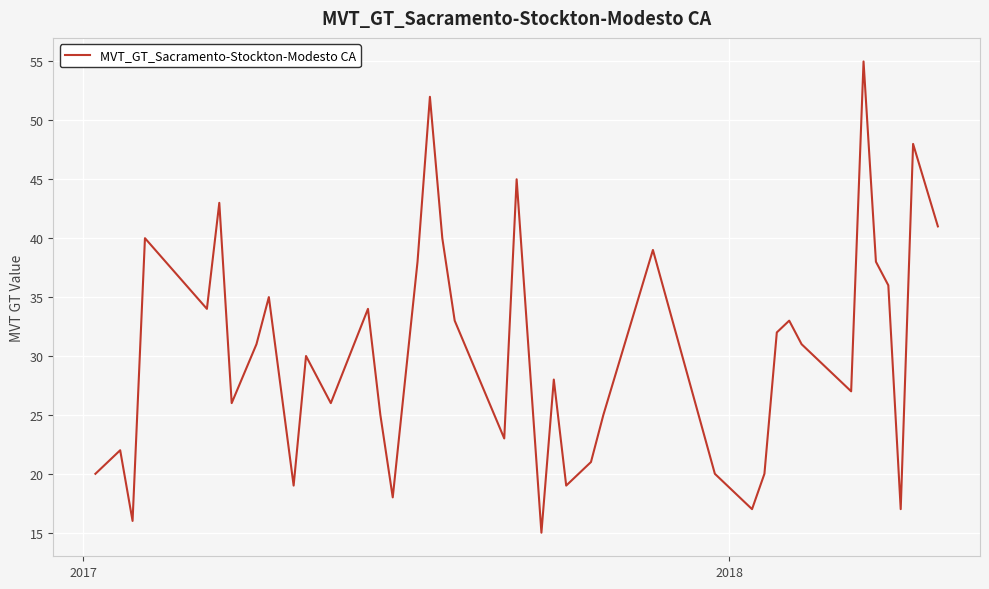

What is the smallest value displayed?

15